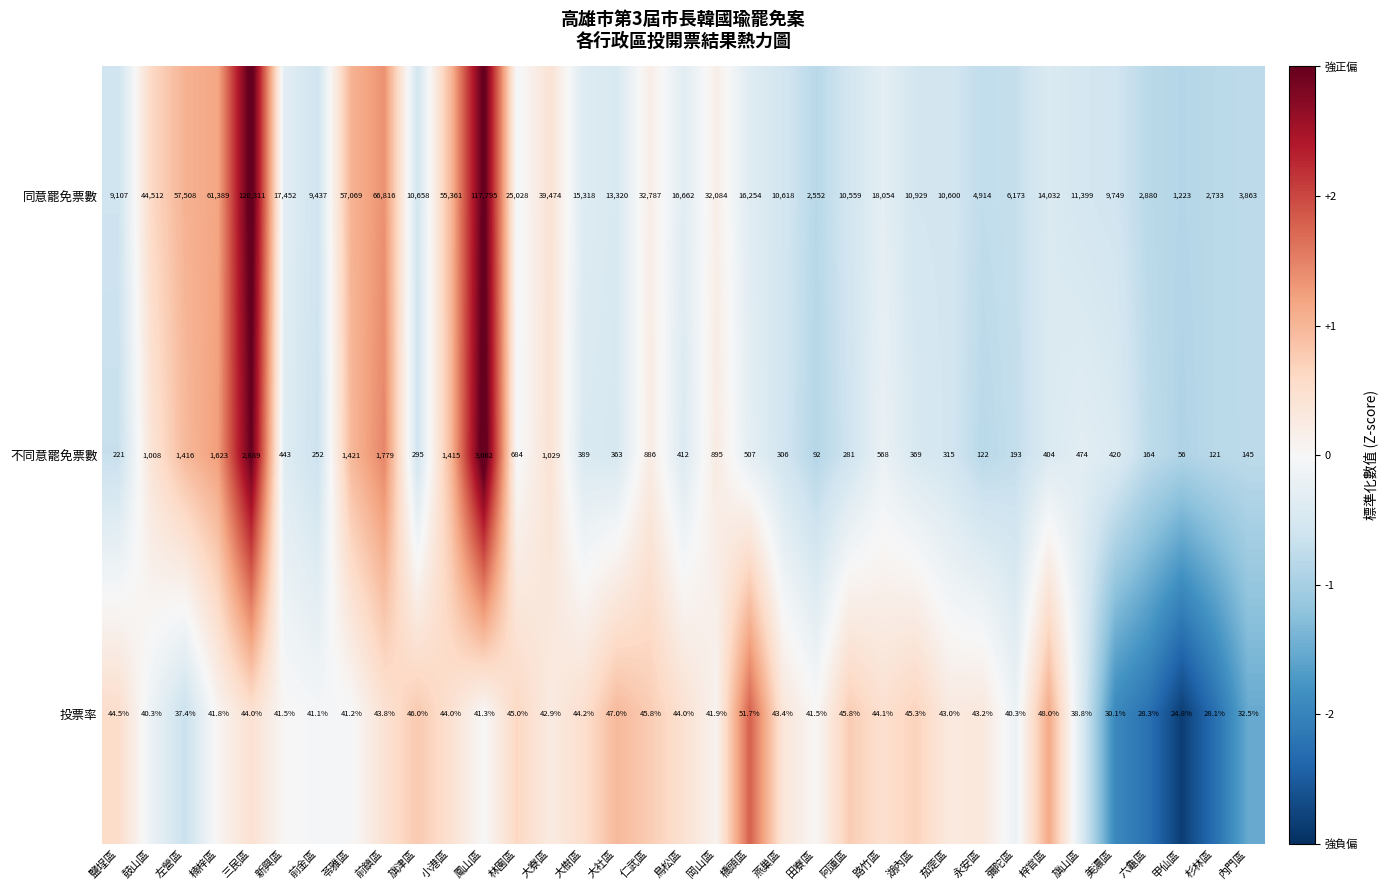

At which category is the sum across all series the highest?

三民區